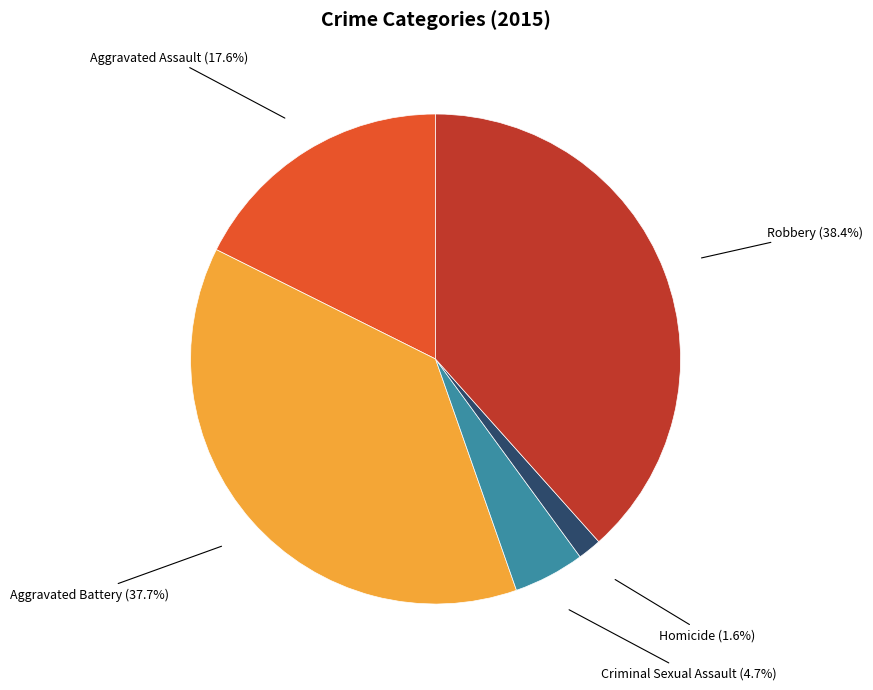

What is the largest slice in the pie chart?

Robbery